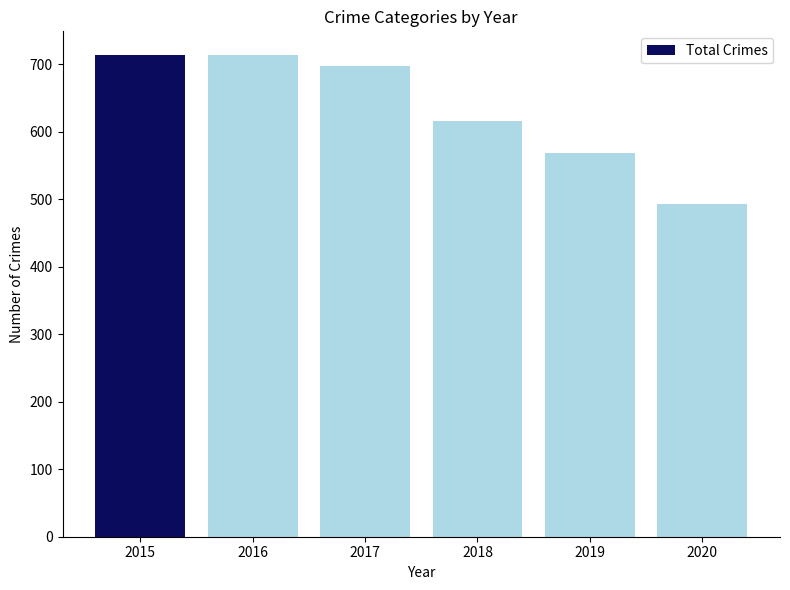

What is the average value?

633